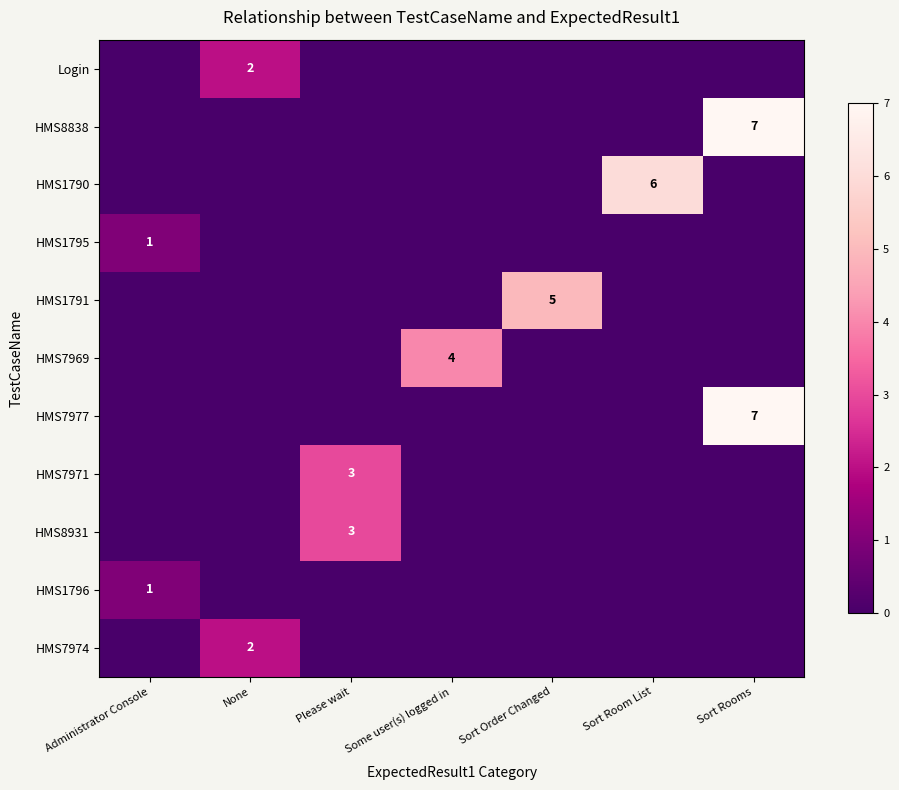

The HMS7971 series shows 0 at None. True or false?

True